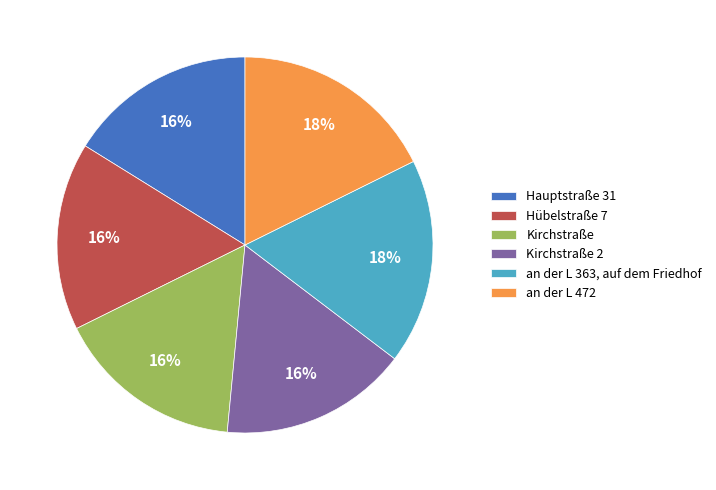

Combined, do Hübelstraße 7 and an der L 363, auf dem Friedhof account for over 50%?

No